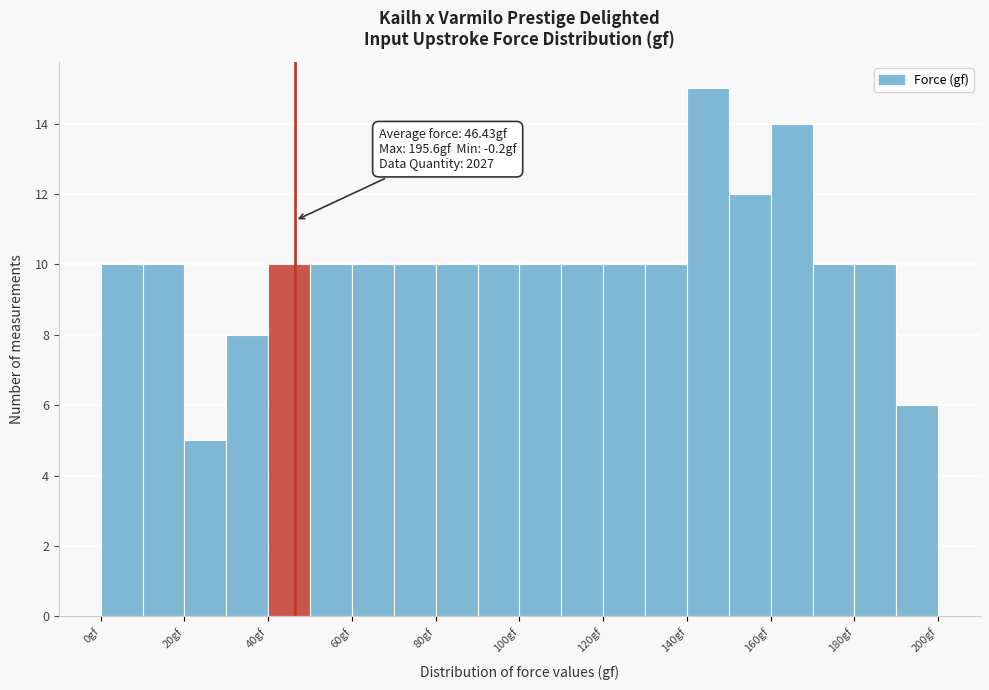

Which range on the x-axis has the tallest bar?

140 to 150